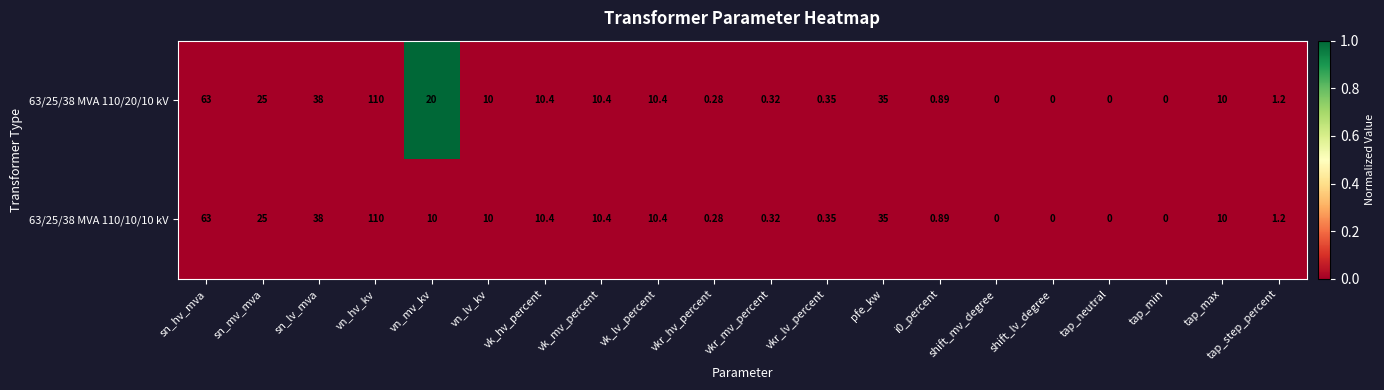

Is the value of 63/25/38 MVA 110/10/10 kV at vk_hv_percent greater than the value of 63/25/38 MVA 110/20/10 kV at vn_lv_kv?

Yes